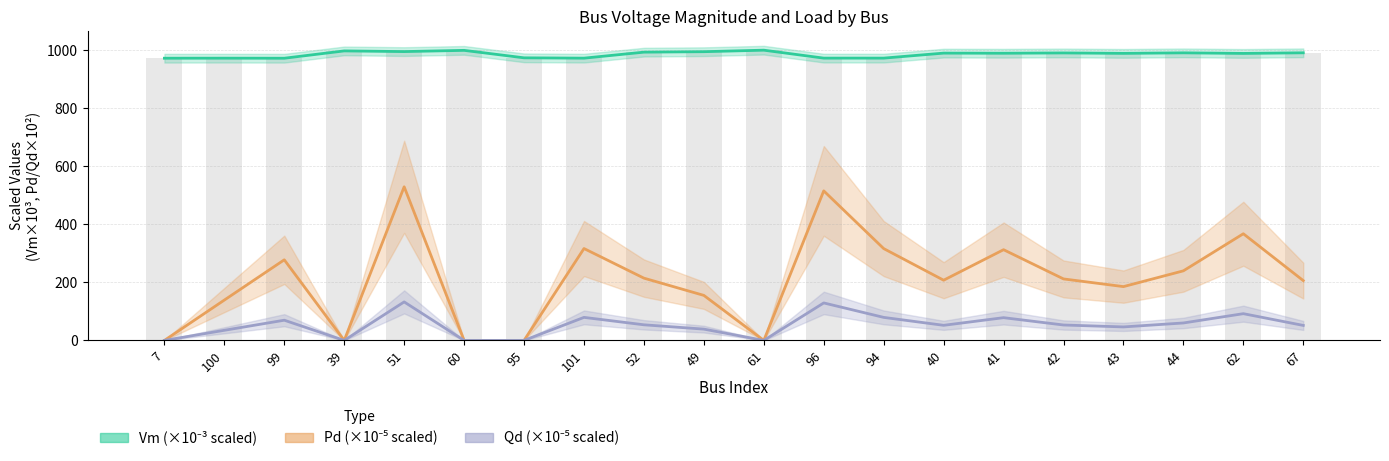

Reading right to left, transcribe all the data shown in this chart.

Vm (×10⁻³ scaled): 67=991.0	62=988.8	44=990.8	43=989.0	42=990.5	41=989.4	40=989.9	94=972.6	96=972.6	61=1000.0	49=994.8	52=993.2	101=972.5	95=973.6	60=999.4	51=995.2	39=997.5	99=972.3	100=972.4	7=972.3
Pd (×10⁻⁵ scaled): 67=206.0	62=367.5	44=239.7	43=185.3	42=211.8	41=312.5	40=207.4	94=316.4	96=515.2	61=0.0	49=155.1	52=214.5	101=316.6	95=0.0	60=0.0	51=529.3	39=0.0	99=277.7	100=139.0	7=0.0
Qd (×10⁻⁵ scaled): 67=51.6	62=92.1	44=60.1	43=46.5	42=53.1	41=78.3	40=52.0	94=79.3	96=129.1	61=0.0	49=38.9	52=53.8	101=79.3	95=0.0	60=0.0	51=132.7	39=0.0	99=69.6	100=34.8	7=0.0